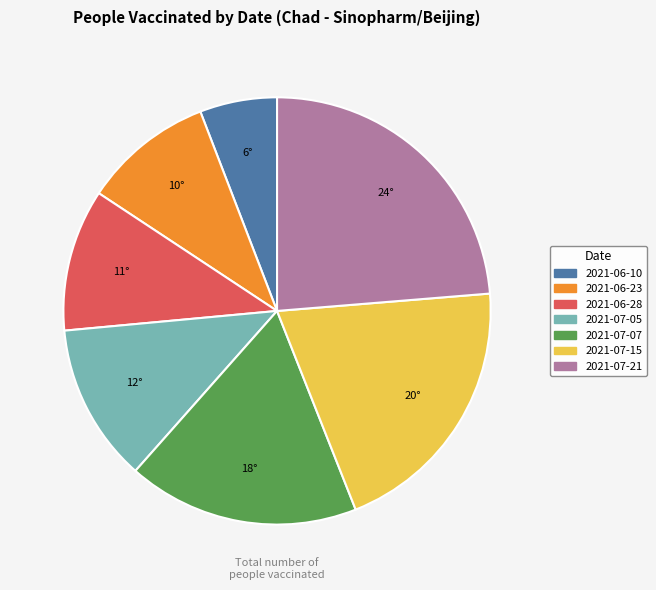

Is the sum of 2021-06-23 and 2021-07-15 greater than half?

No